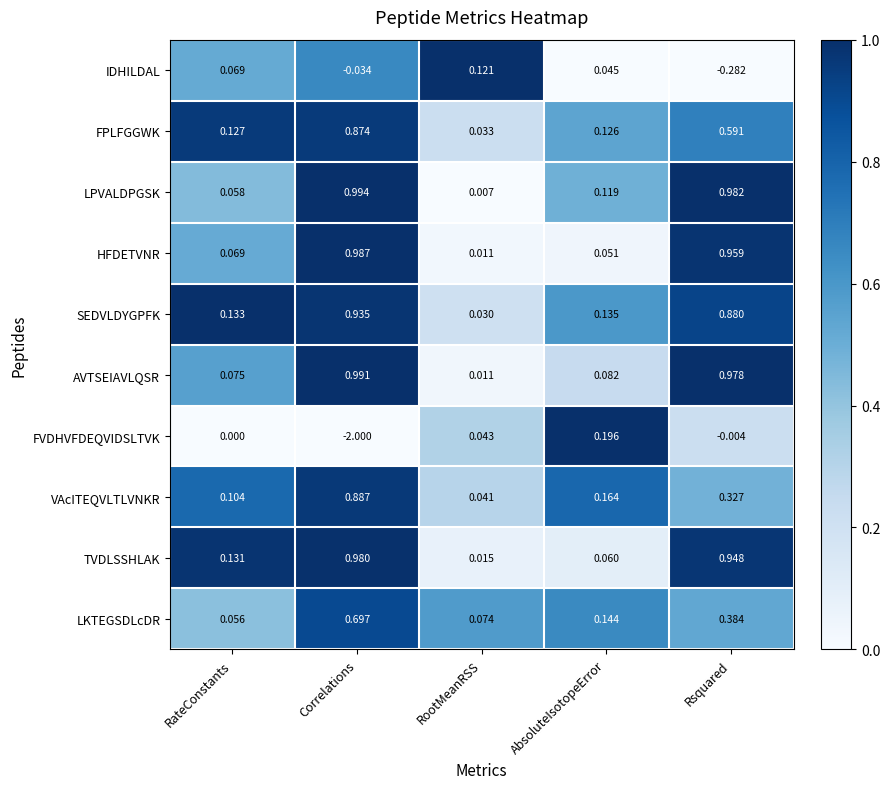

Where is IDHILDAL nearest to the value 0?

Correlations